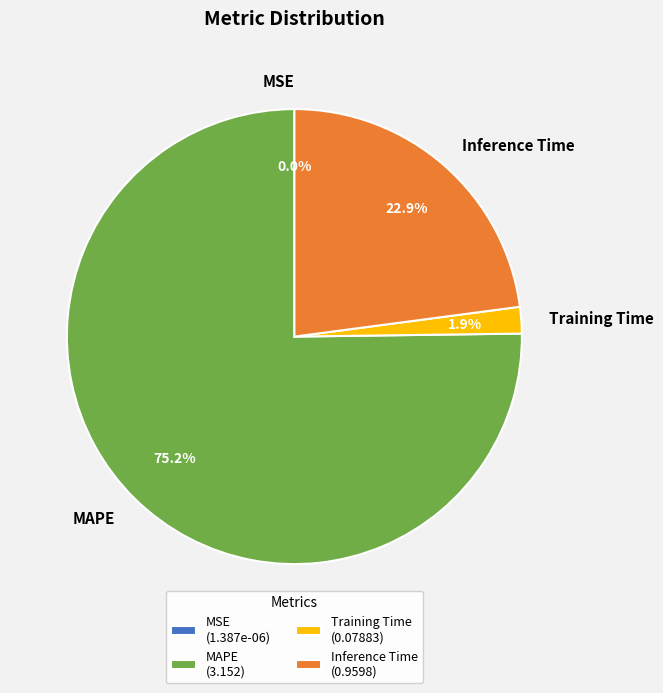

To the nearest percent, what is the combined percentage of Training Time and Inference Time?

25%